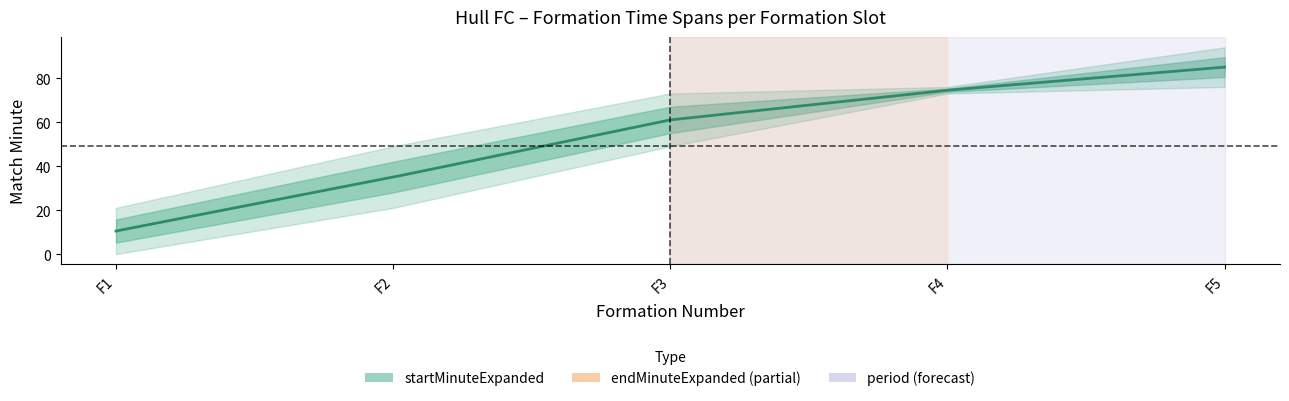

Does the chart display data point markers on the line(s)?

No